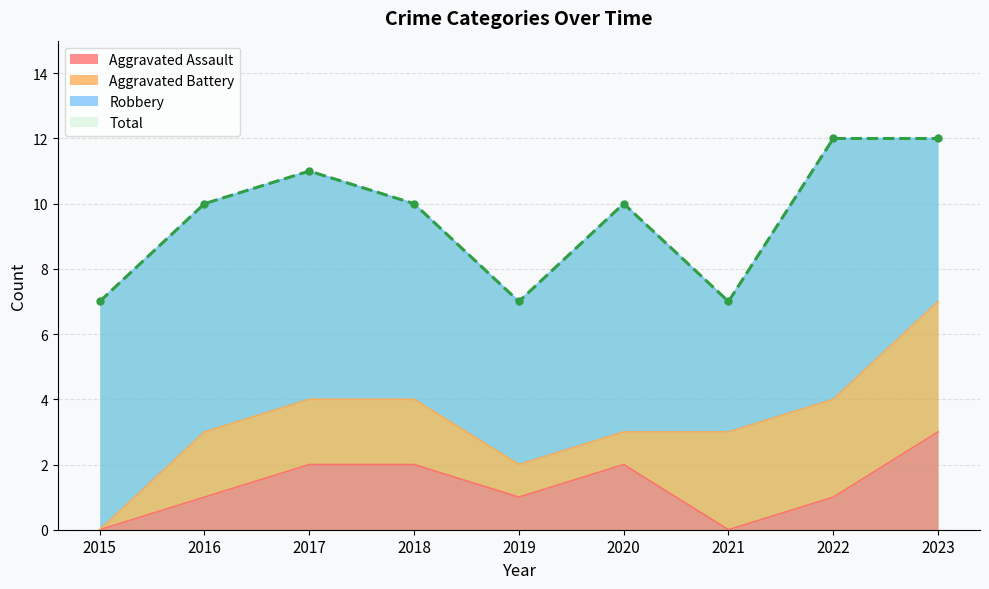

How many interior local peaks does the Aggravated Assault series have?

1